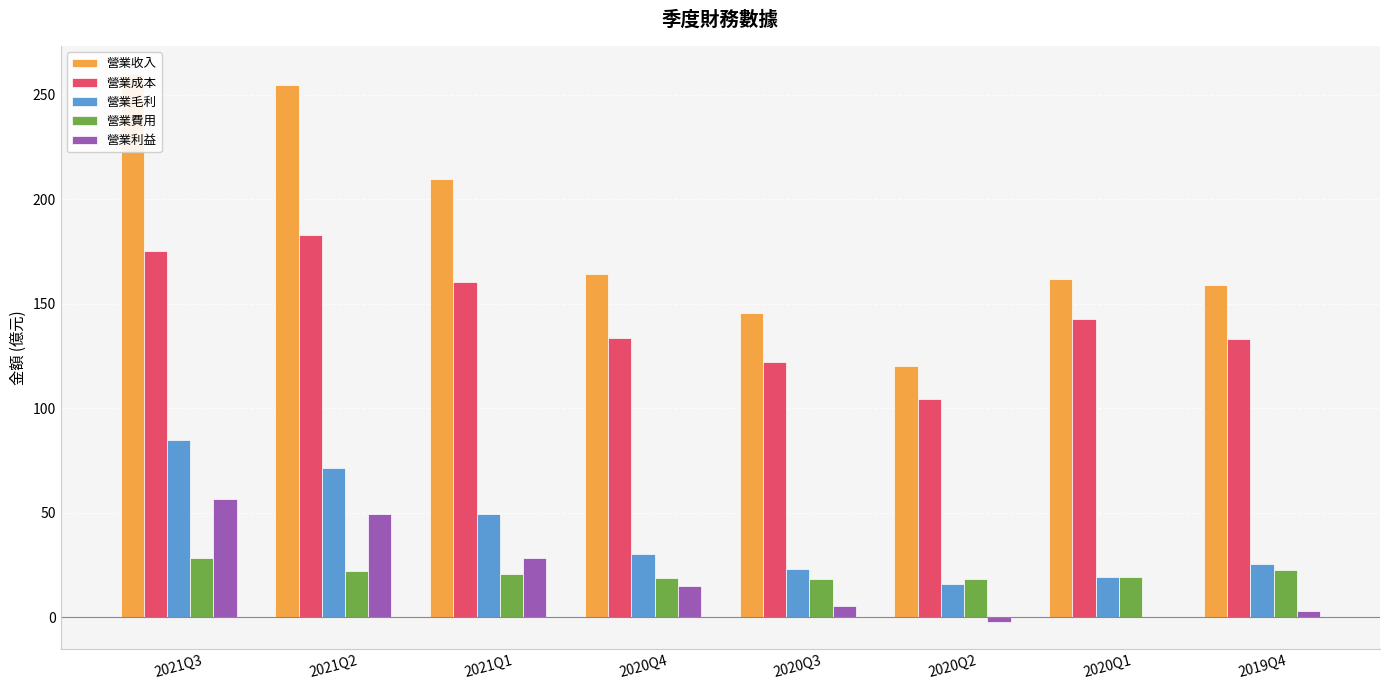

At which category is the sum across all series the highest?

2021Q3